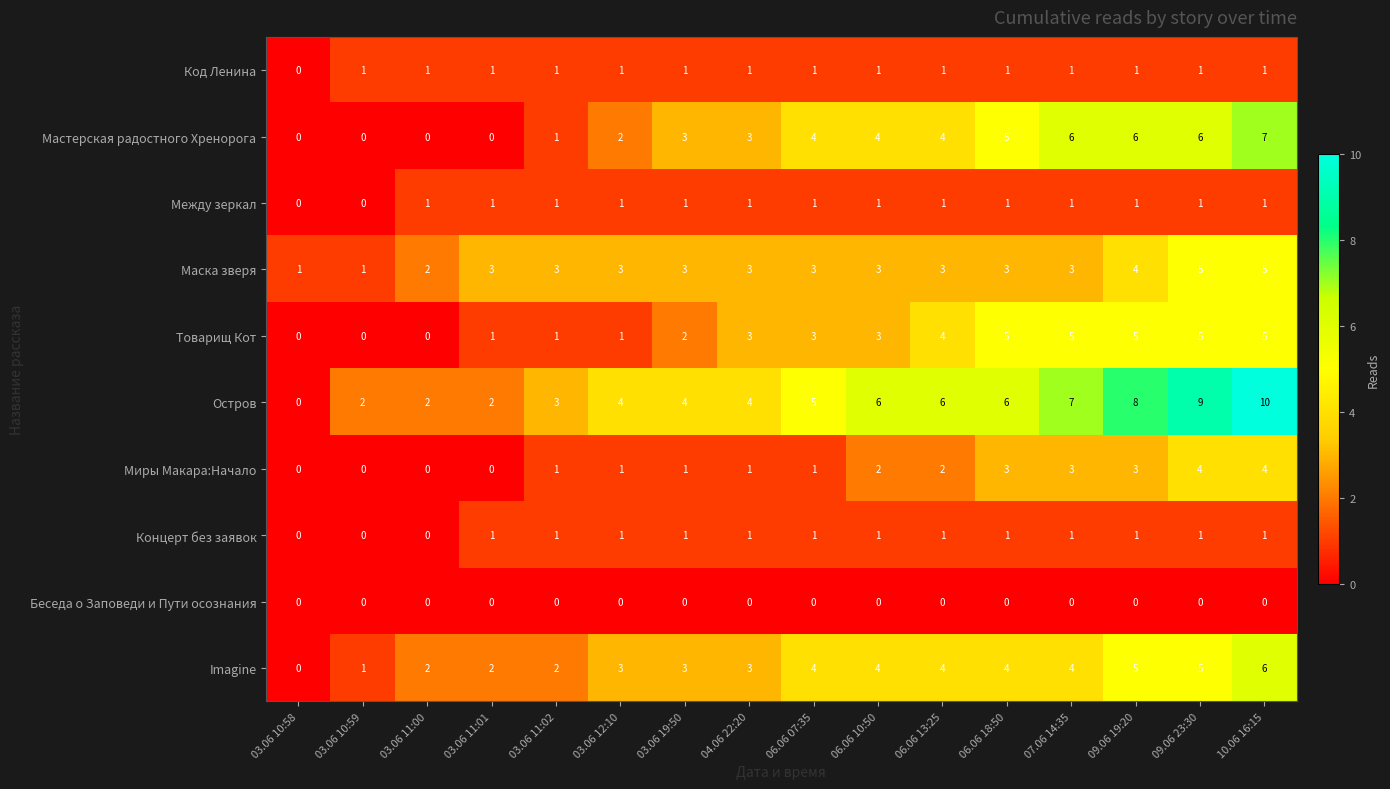

At which category is the sum across all series the highest?

10.06 16:15